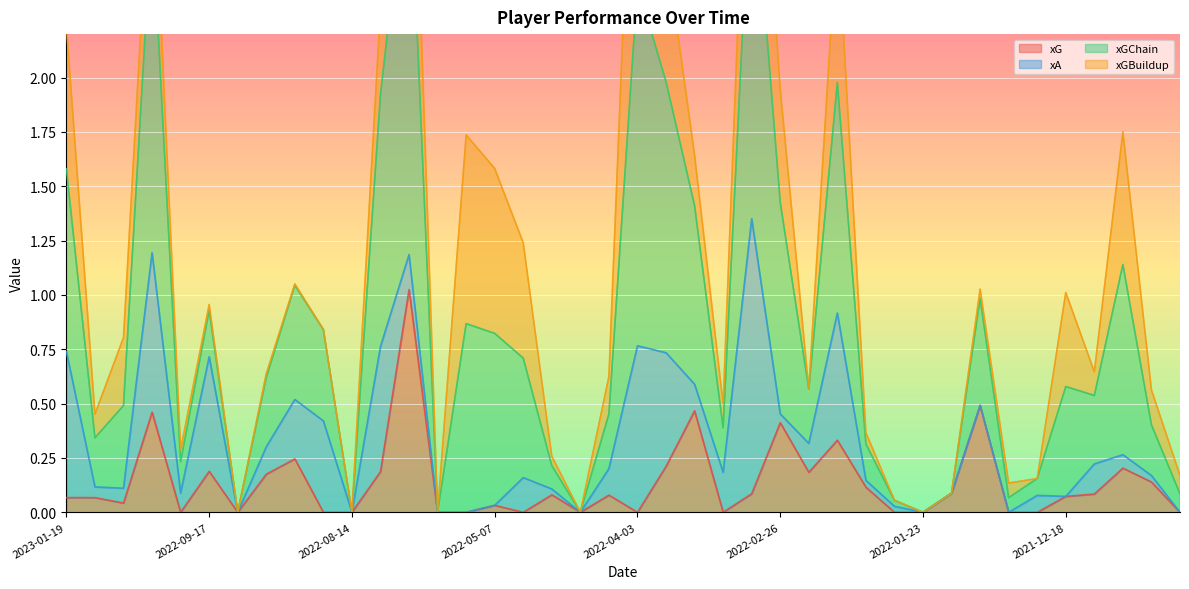

True or false: xG has a value of 0.1 at 2022-08-06.

False